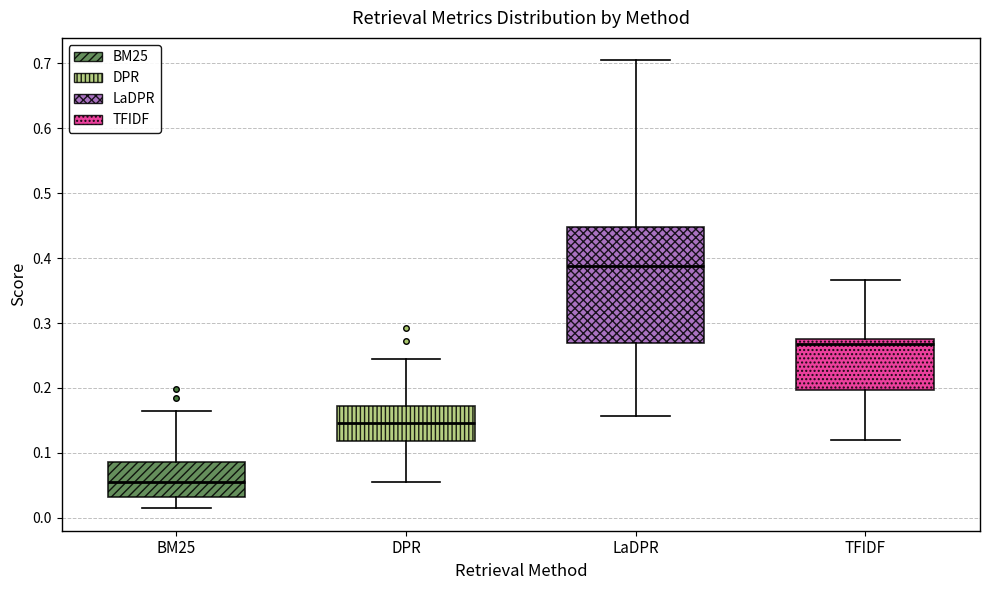

Reading left to right, read every box against the y-axis: the position of its median line, the range the box covers, and the ends of its whiskers. The values are not printed on the chart, so give them approximately, as read against the axis.

BM25: median 0.05, box 0.03 to 0.09, whiskers 0.01 to 0.17
DPR: median 0.15, box 0.12 to 0.17, whiskers 0.06 to 0.25
LaDPR: median 0.39, box 0.27 to 0.45, whiskers 0.16 to 0.70
TFIDF: median 0.27 (just below the box's upper edge), box 0.20 to 0.27, whiskers 0.12 to 0.37